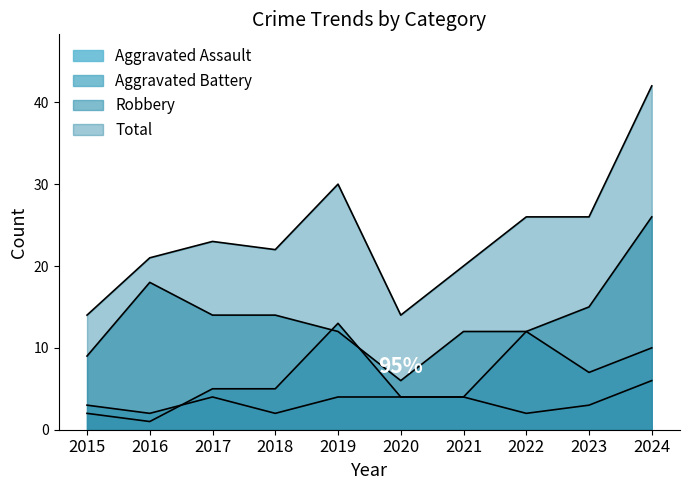

What is the difference between the highest and lowest values at 2018?

20